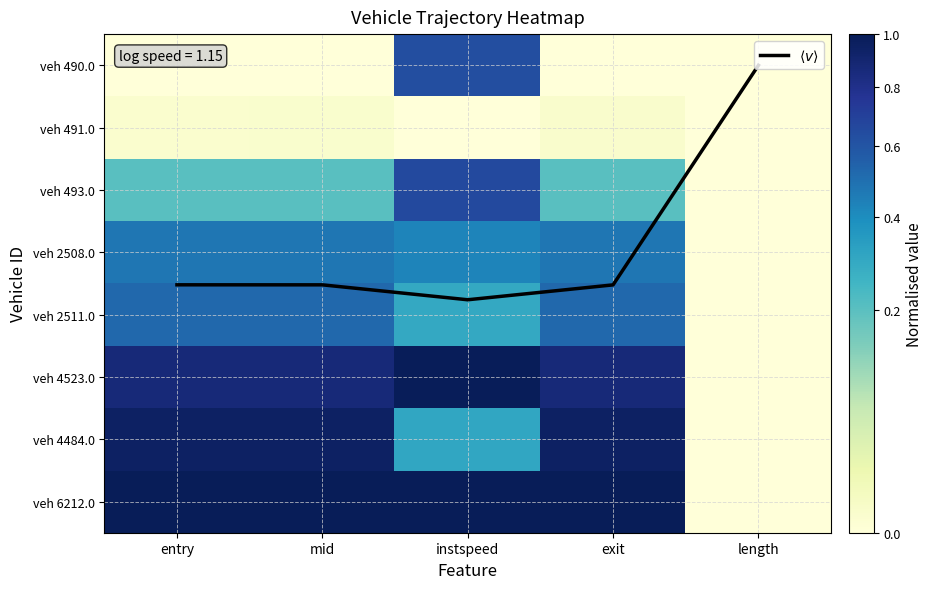

At how many categories does at least one series exceed 3?

4